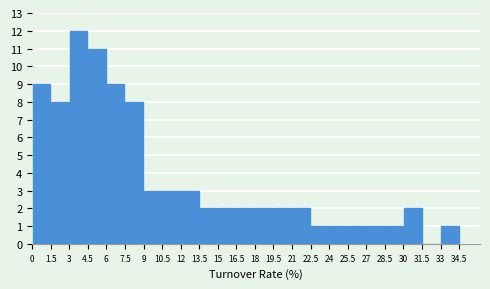

Which range on the x-axis has the tallest bar?

3 to 4.5